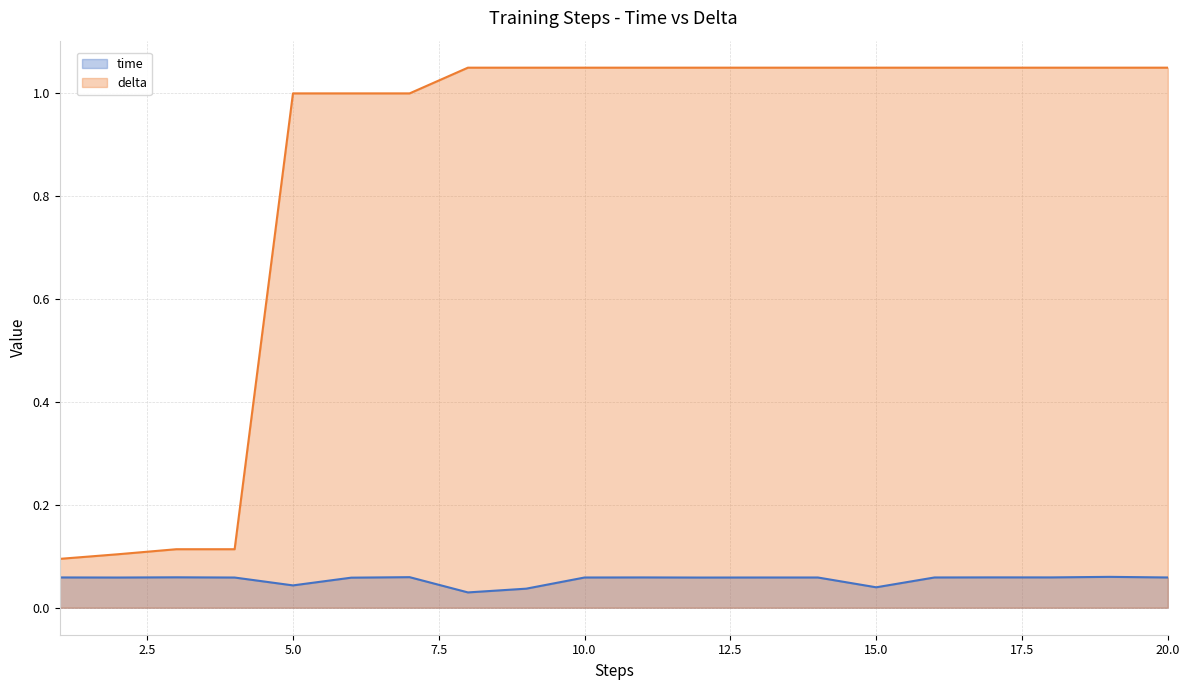

True or false: delta and time cross at least once.

False